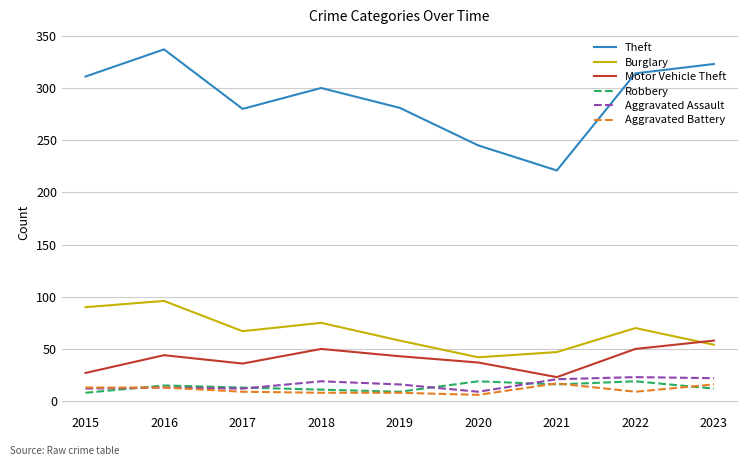

True or false: Burglary and Aggravated Battery intersect in this chart.

False